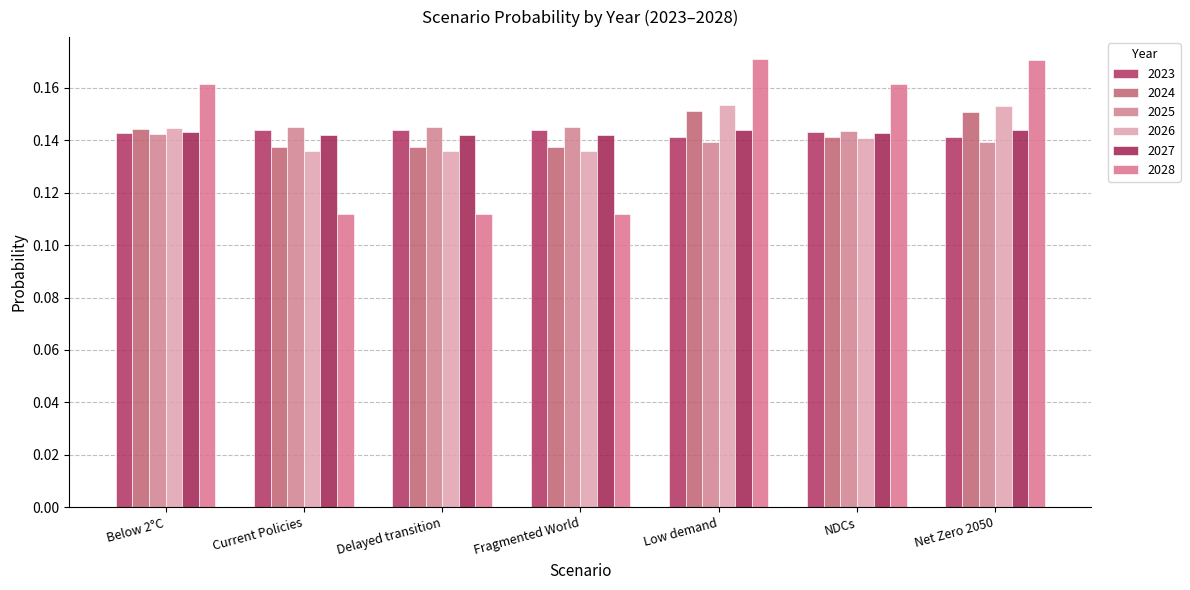

Reading right to left, what are all the values shown in this chart?

2023: Net Zero 2050=0.1	NDCs=0.1	Low demand=0.1	Fragmented World=0.1	Delayed transition=0.1	Current Policies=0.1	Below 2°C=0.1
2024: Net Zero 2050=0.2	NDCs=0.1	Low demand=0.2	Fragmented World=0.1	Delayed transition=0.1	Current Policies=0.1	Below 2°C=0.1
2025: Net Zero 2050=0.1	NDCs=0.1	Low demand=0.1	Fragmented World=0.1	Delayed transition=0.1	Current Policies=0.1	Below 2°C=0.1
2026: Net Zero 2050=0.2	NDCs=0.1	Low demand=0.2	Fragmented World=0.1	Delayed transition=0.1	Current Policies=0.1	Below 2°C=0.1
2027: Net Zero 2050=0.1	NDCs=0.1	Low demand=0.1	Fragmented World=0.1	Delayed transition=0.1	Current Policies=0.1	Below 2°C=0.1
2028: Net Zero 2050=0.2	NDCs=0.2	Low demand=0.2	Fragmented World=0.1	Delayed transition=0.1	Current Policies=0.1	Below 2°C=0.2